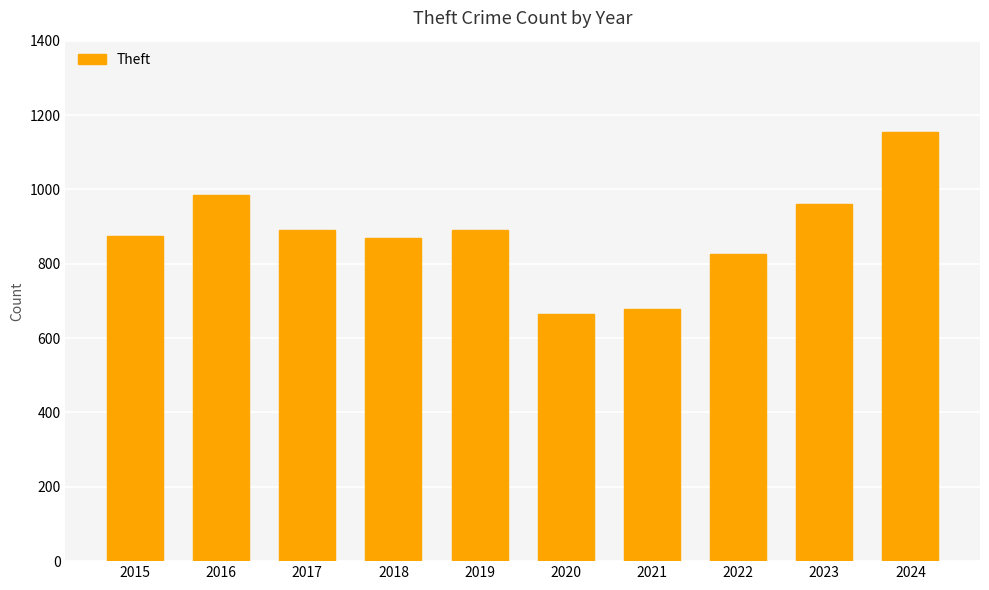

What is the value of the 1st bar from the left?

874